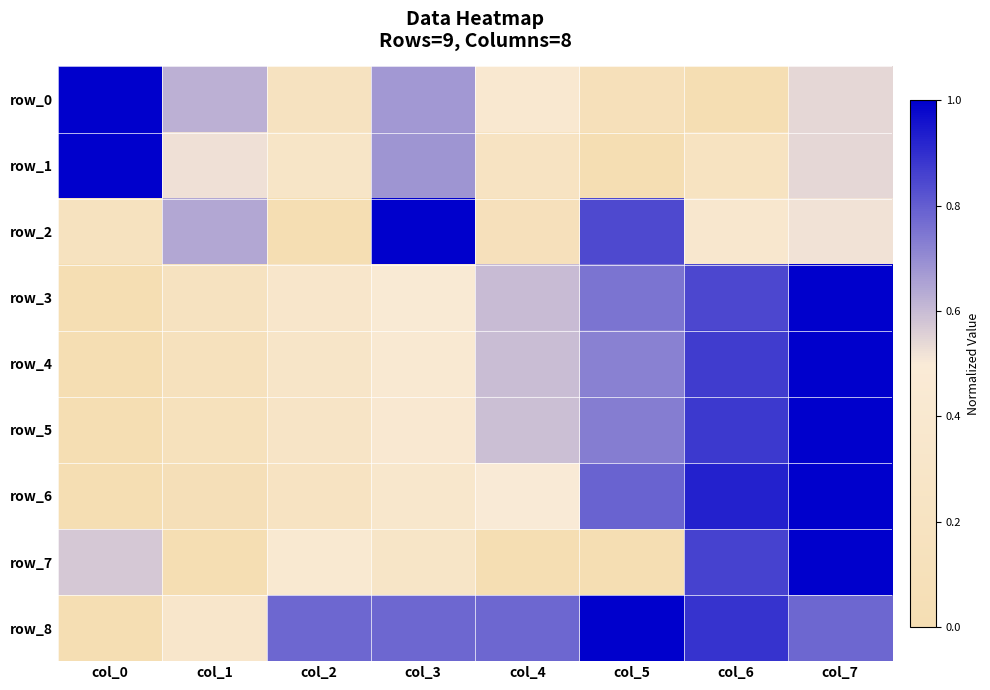

What is the greatest value displayed?

1.0